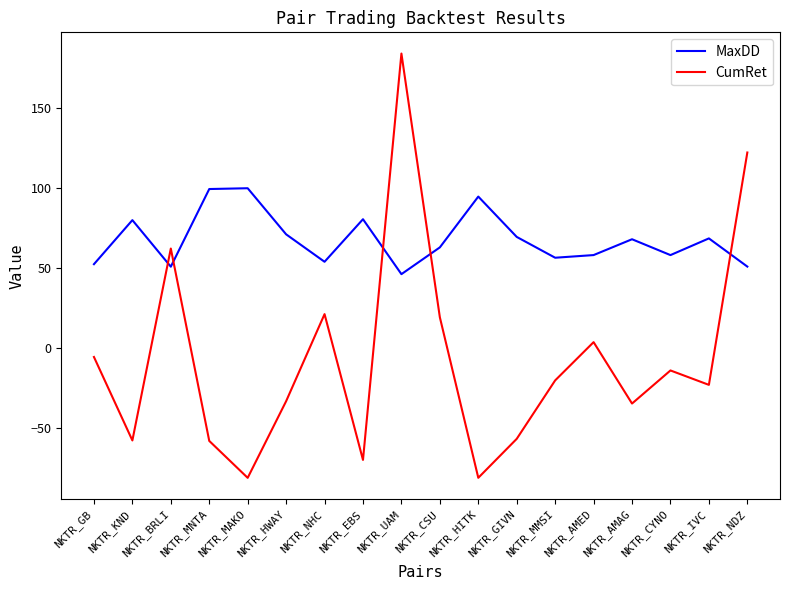

What is the total value across all series at NKTR_MNTA?

41.1